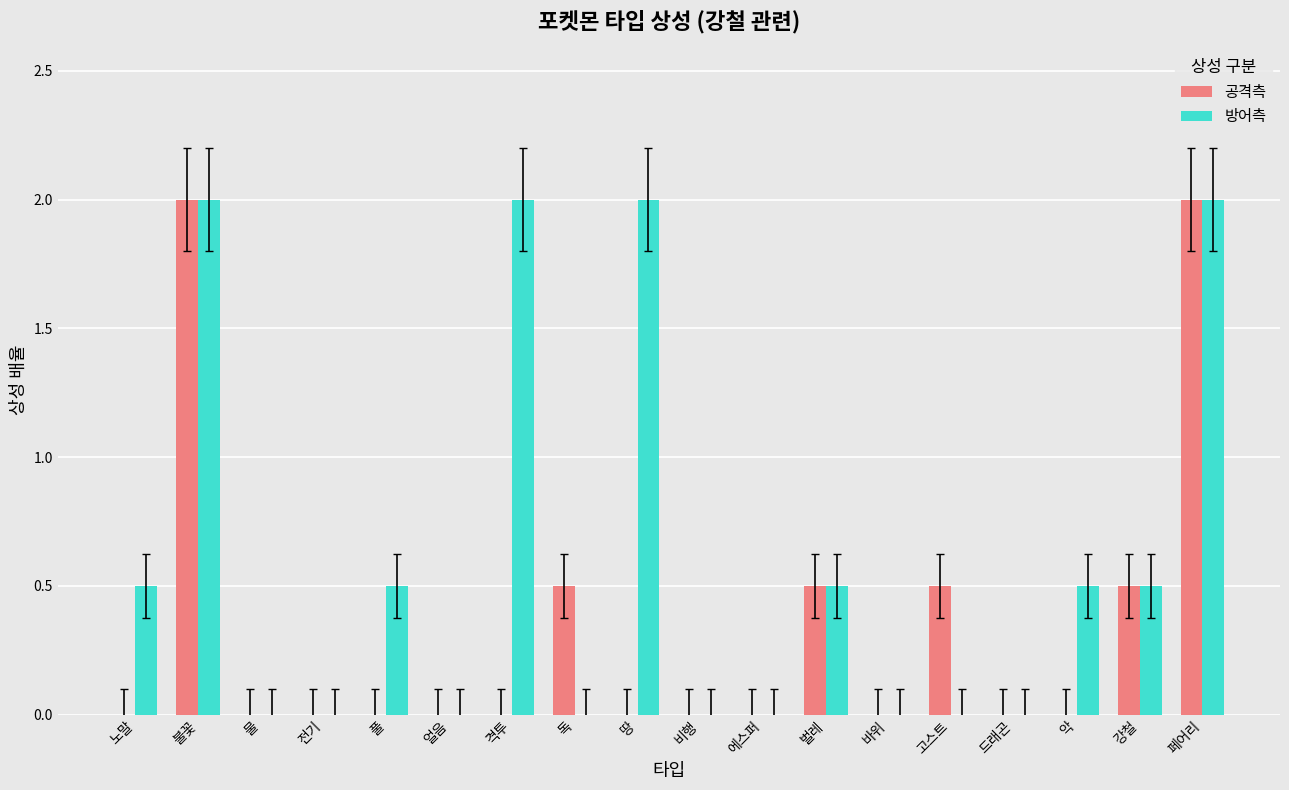

Does the chart contain stacked bars?

No